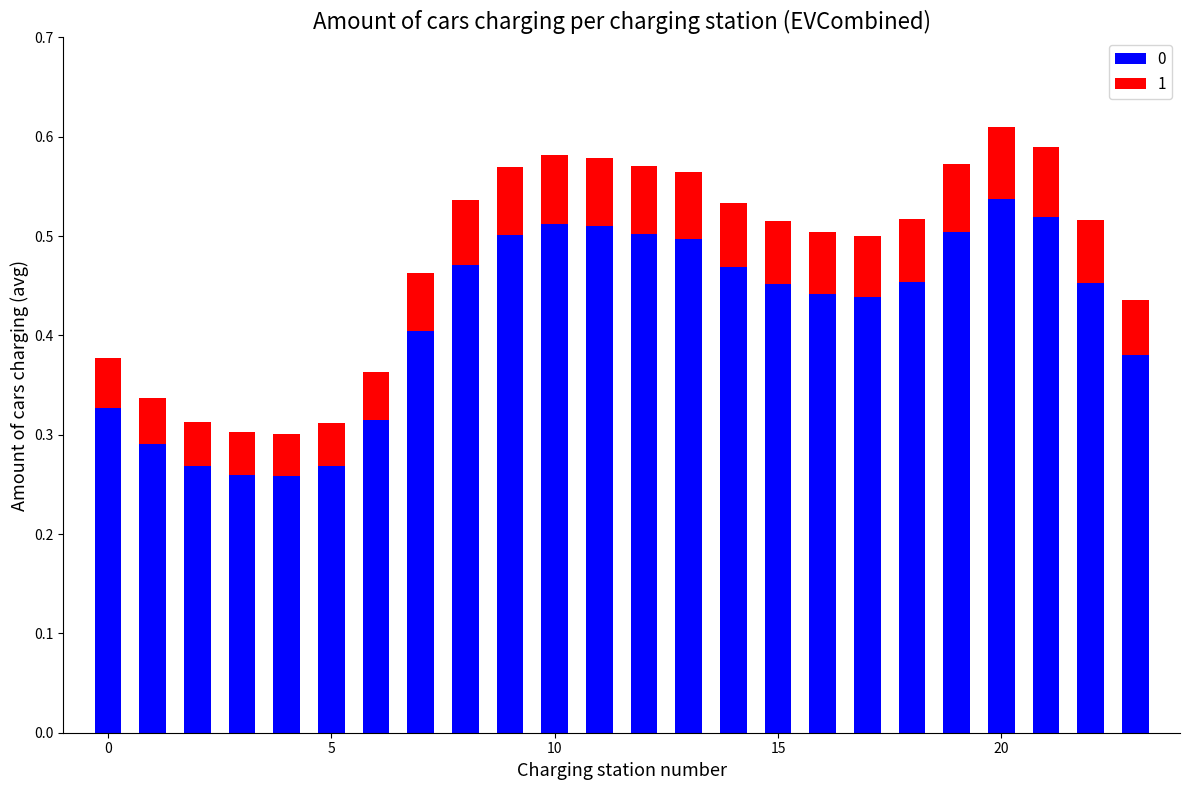

At how many categories does at least one series exceed 0?

24